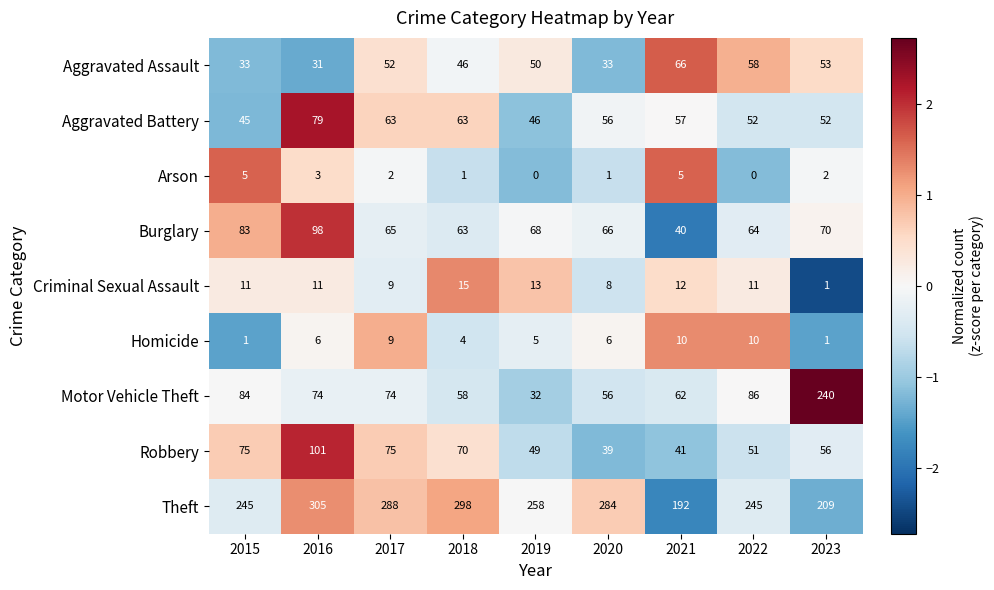

Rank the series by their maximum value, from highest to lowest.

Theft, Motor Vehicle Theft, Robbery, Burglary, Aggravated Battery, Aggravated Assault, Criminal Sexual Assault, Homicide, Arson